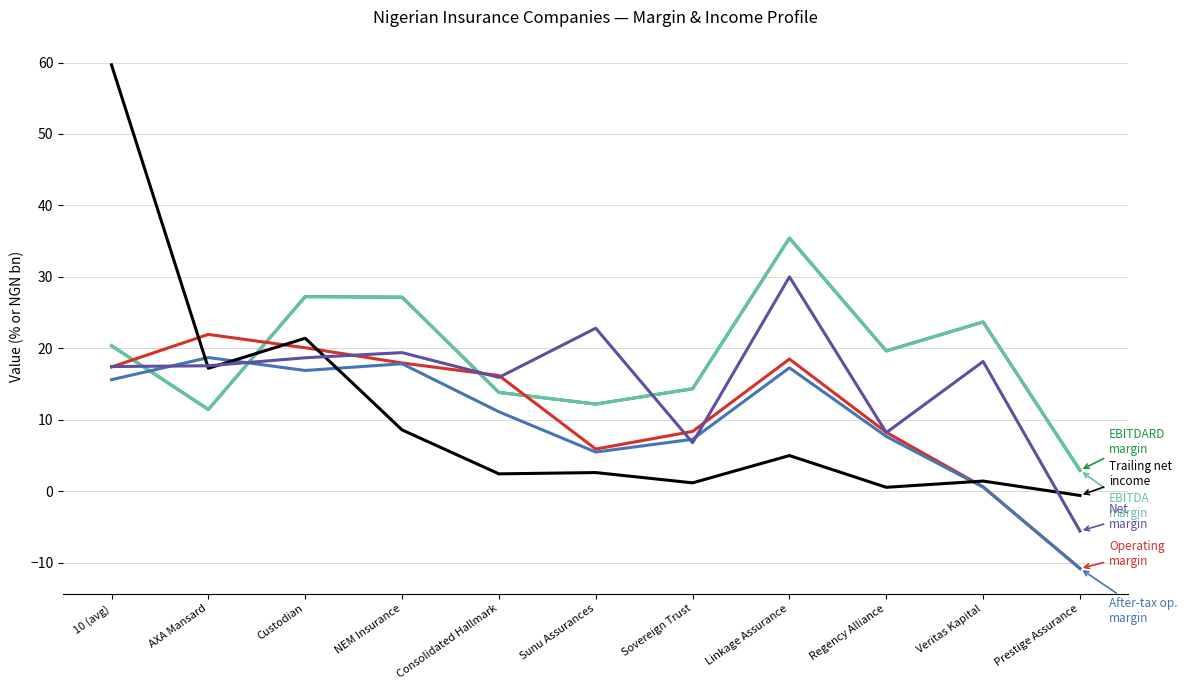

Does the chart display data point markers on the line(s)?

No